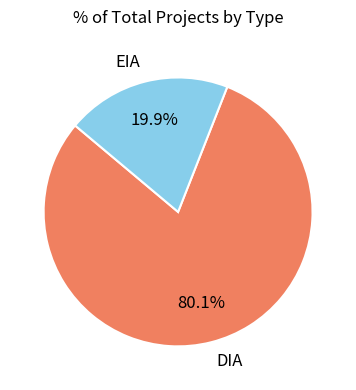

True or false: EIA accounts for 20% of the total.

True